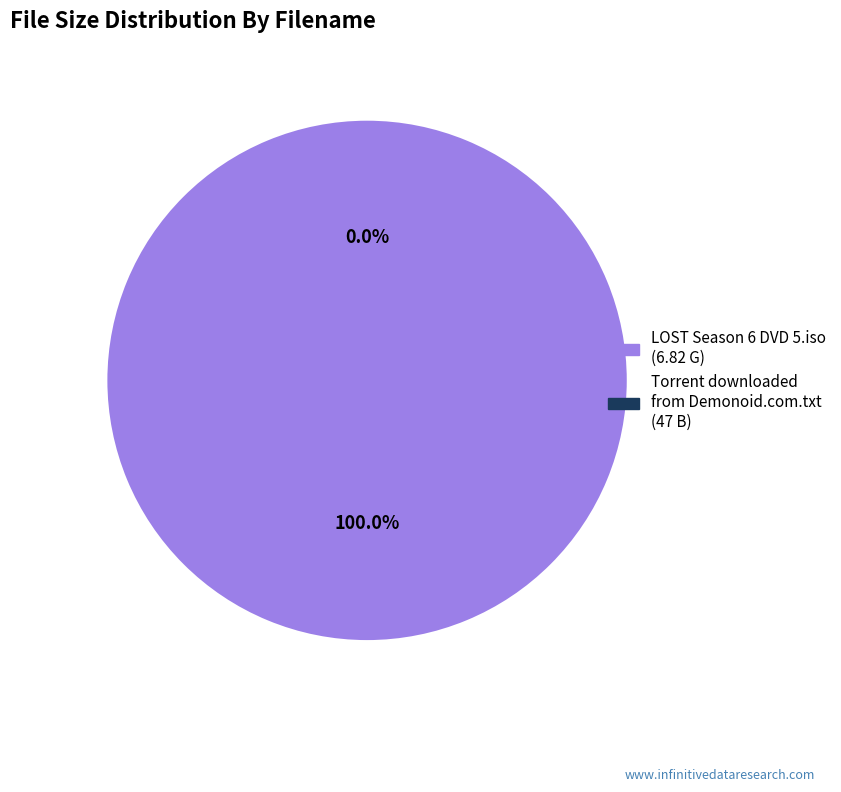

How many segments does this pie chart have?

2